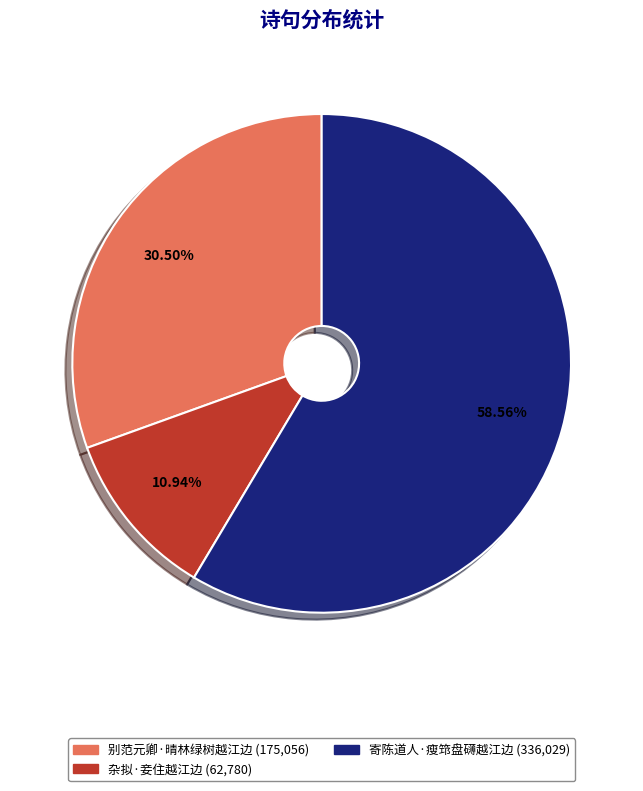

What percentage is NOT represented by 寄陈道人·瘦筇盘礴越江边?

41.4%